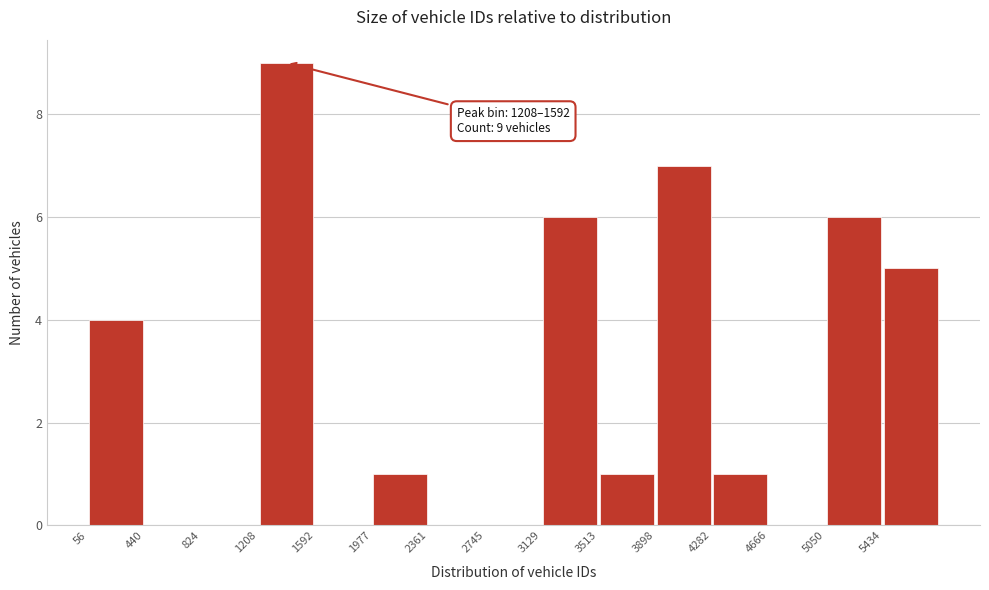

Which range on the x-axis has the tallest bar?

1200 to 1600